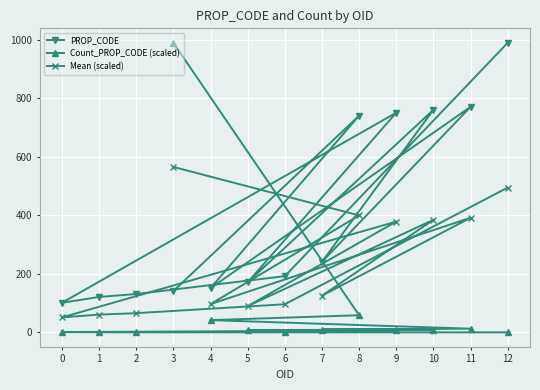

Reading left to right, what are all the values shown in this chart?

PROP_CODE: 141.0	741.0	151.0	771.0	241.0	761.0	171.0	751.0	101.0	121.0	131.0	192.0	990.0
Count_PROP_CODE (scaled): 990.0	58.5	41.7	12.4	9.5	8.6	8.0	6.4	0.9	0.3	0.0	0.0	0.0
Mean (scaled): 565.5	399.8	96.4	391.7	125.2	384.8	89.5	378.7	51.0	60.6	65.5	96.0	495.0